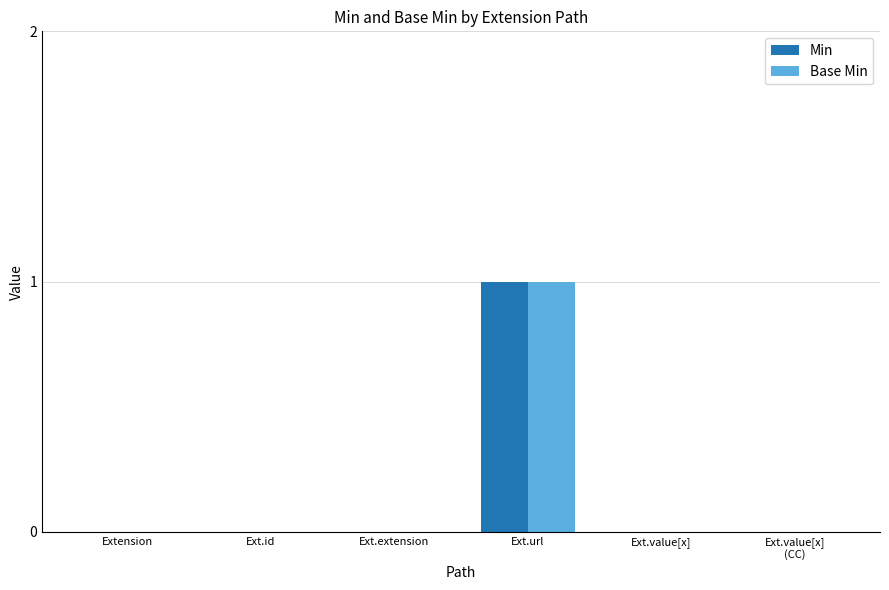

At which category is the sum across all series the highest?

Ext.url